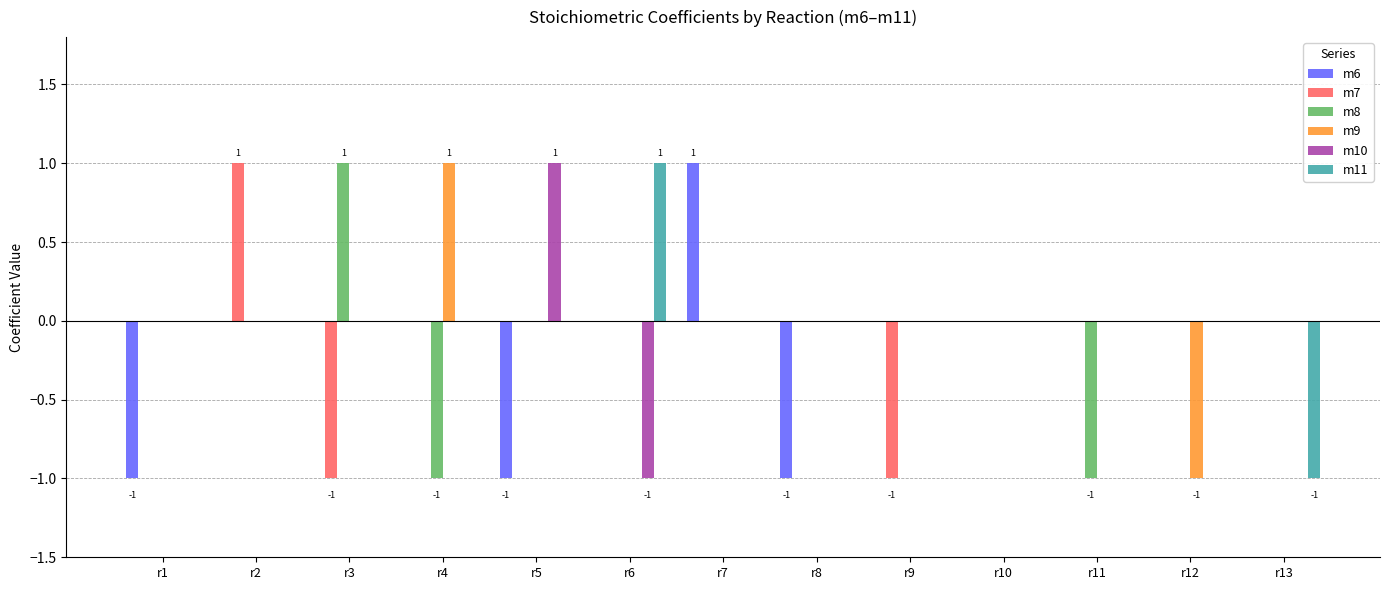

Reading left to right, extract all data points from this chart.

m6: -1	0	0	0	-1	0	1	-1	0	0	0	0	0
m7: 0	1	-1	0	0	0	0	0	-1	0	0	0	0
m8: 0	0	1	-1	0	0	0	0	0	0	-1	0	0
m9: 0	0	0	1	0	0	0	0	0	0	0	-1	0
m10: 0	0	0	0	1	-1	0	0	0	0	0	0	0
m11: 0	0	0	0	0	1	0	0	0	0	0	0	-1